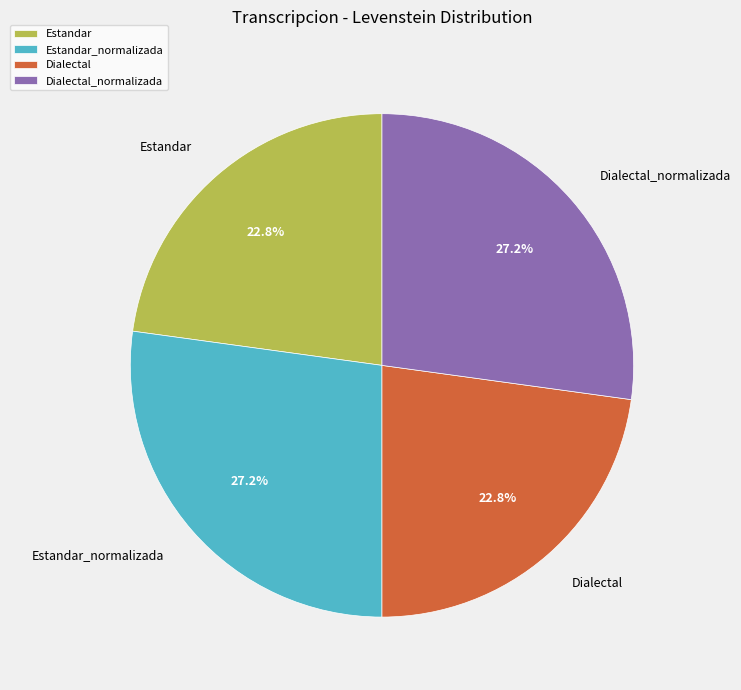

Approximately how many times larger is the value at Estandar compared to Dialectal?

1.0